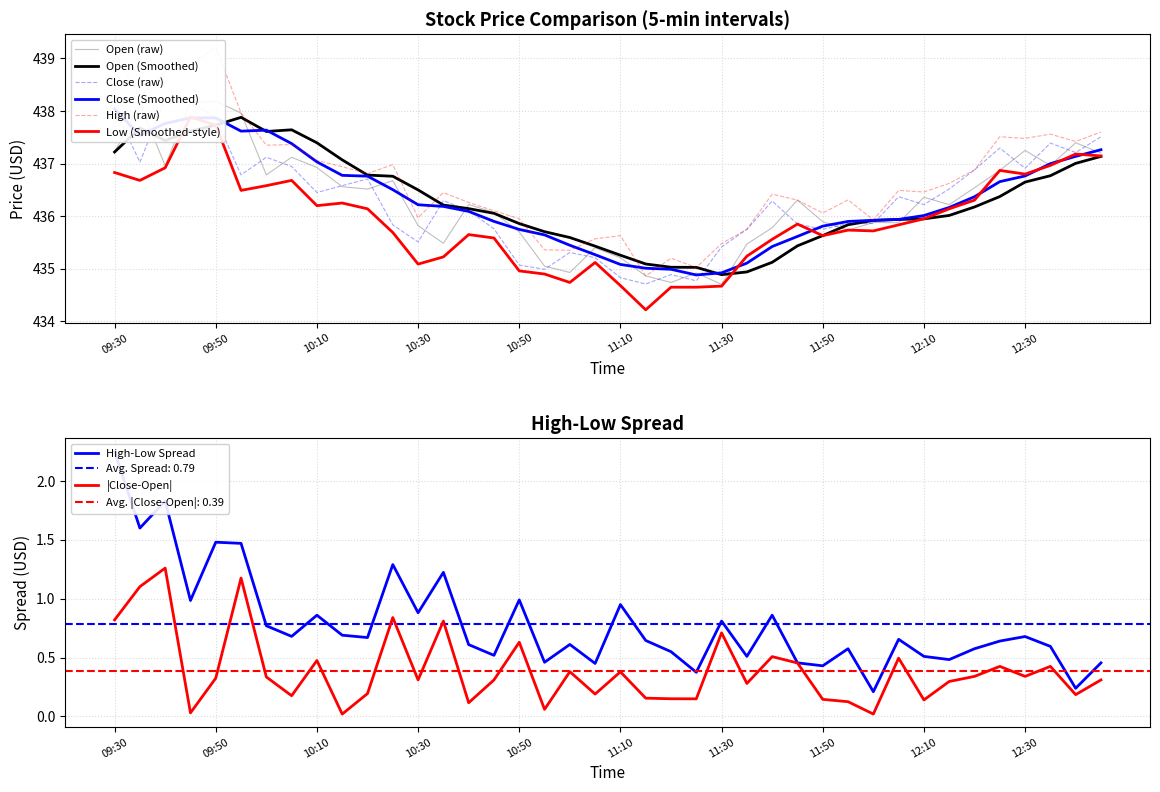

Which series has the largest range (max minus min)?

High